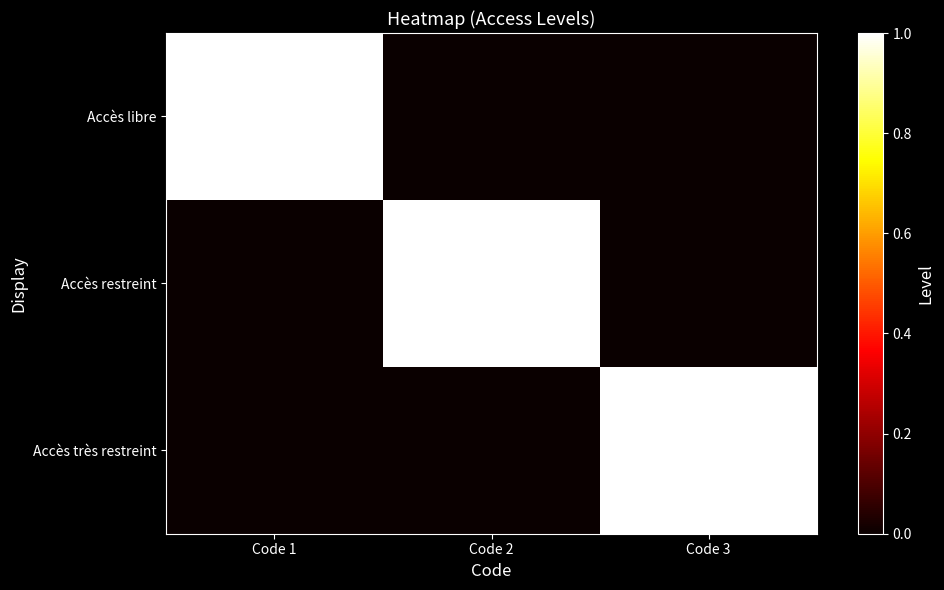

Rank the series by their maximum value, from highest to lowest.

Accès libre, Accès restreint, Accès très restreint